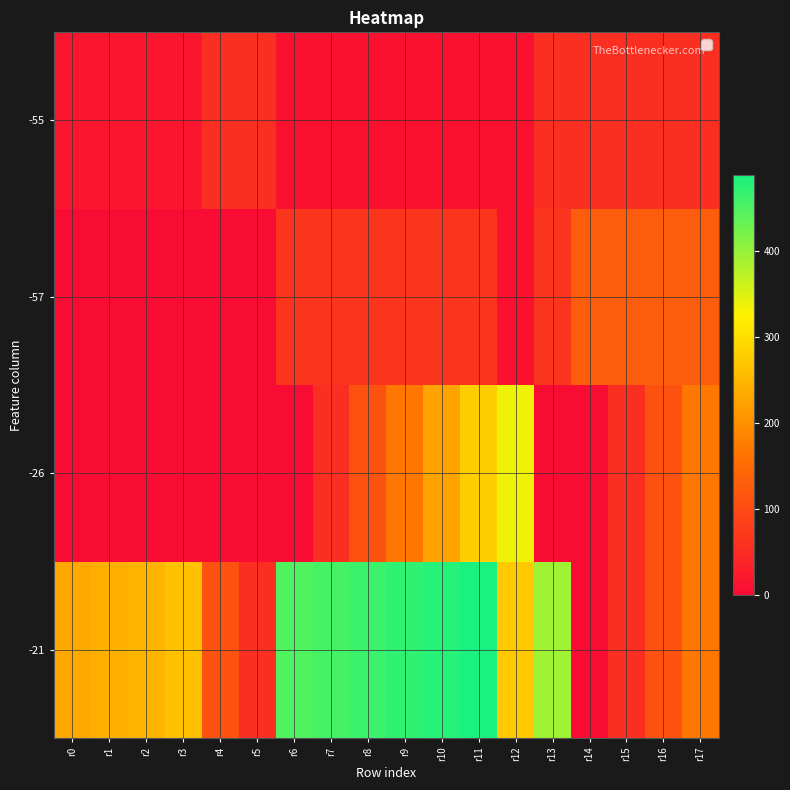

Rank the series at r16 from highest to lowest value.

-57, -21, -26, -55